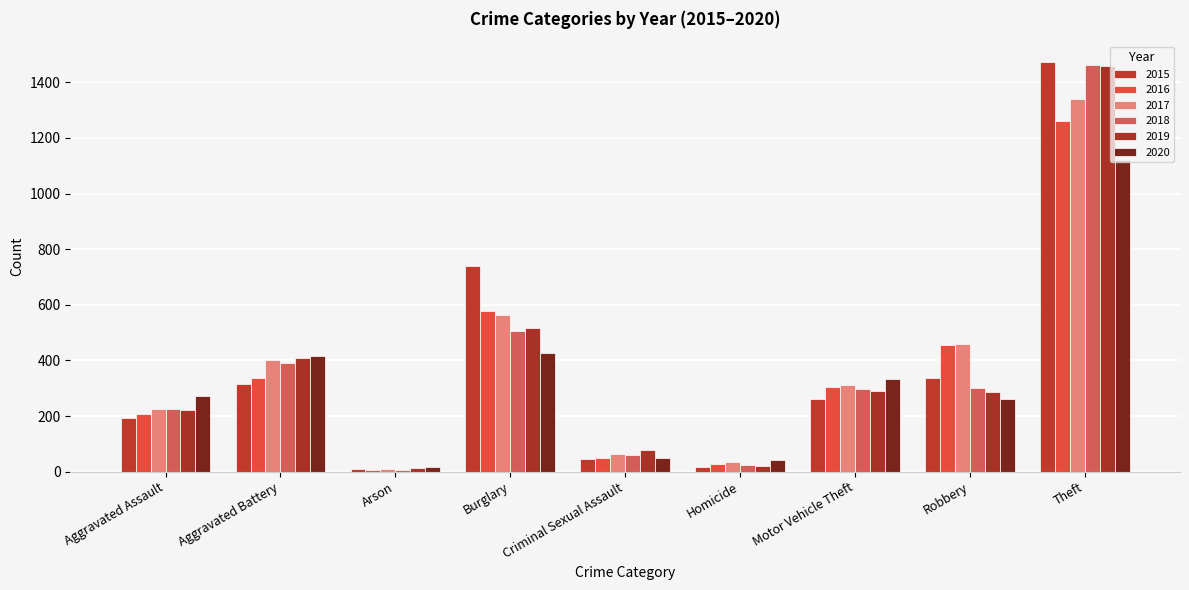

How many bars are there in total?

54